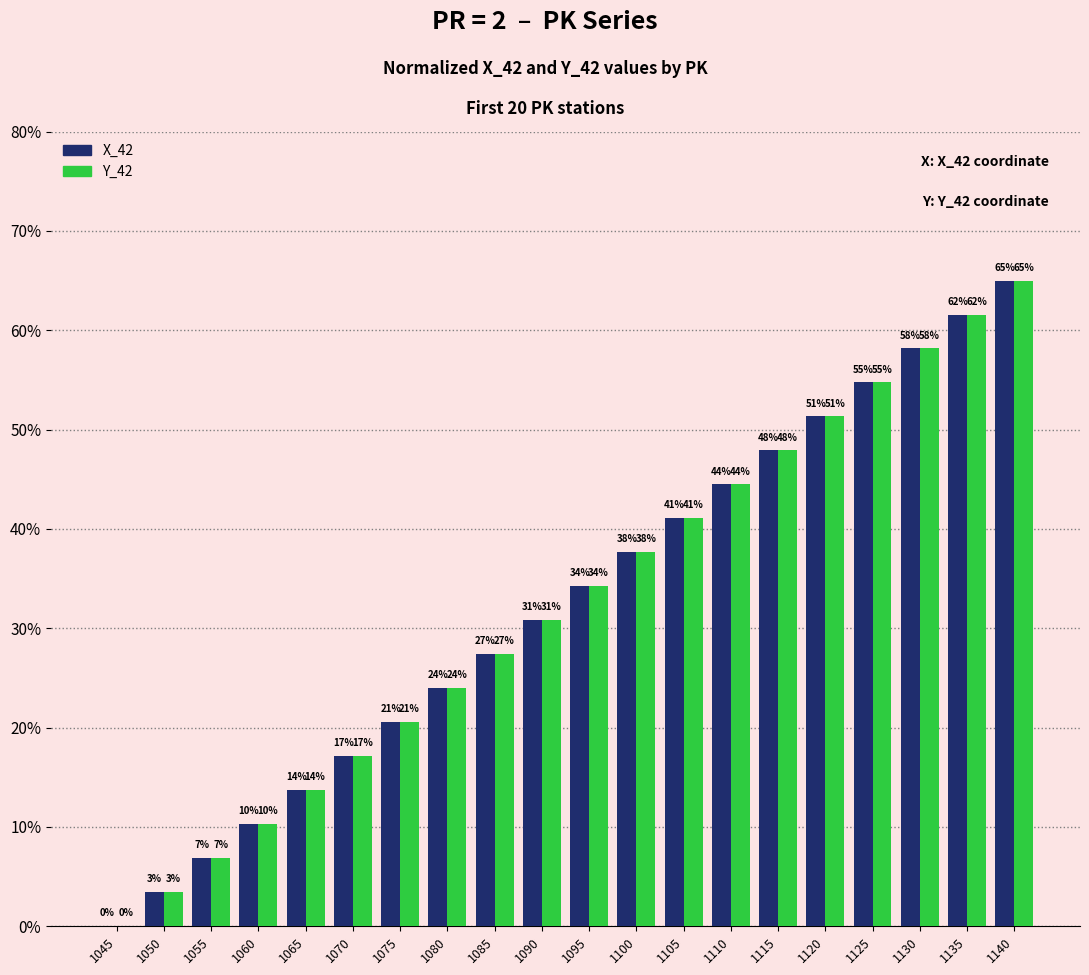

Does the chart contain stacked bars?

No